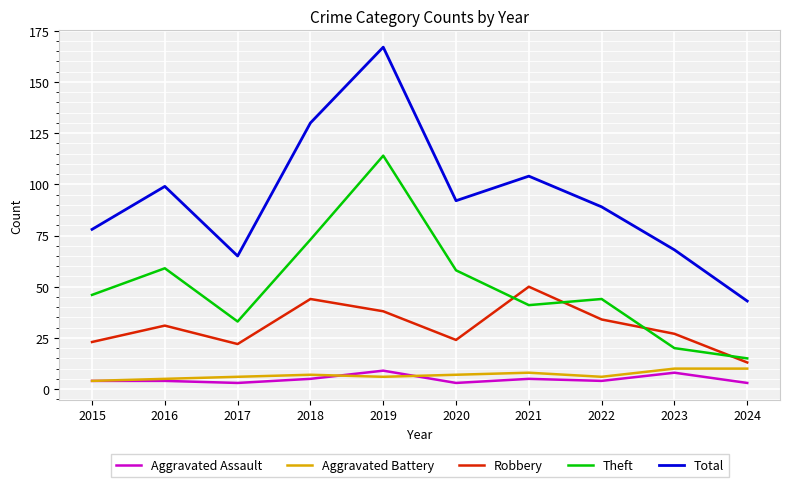

What is the maximum value for Total?

167